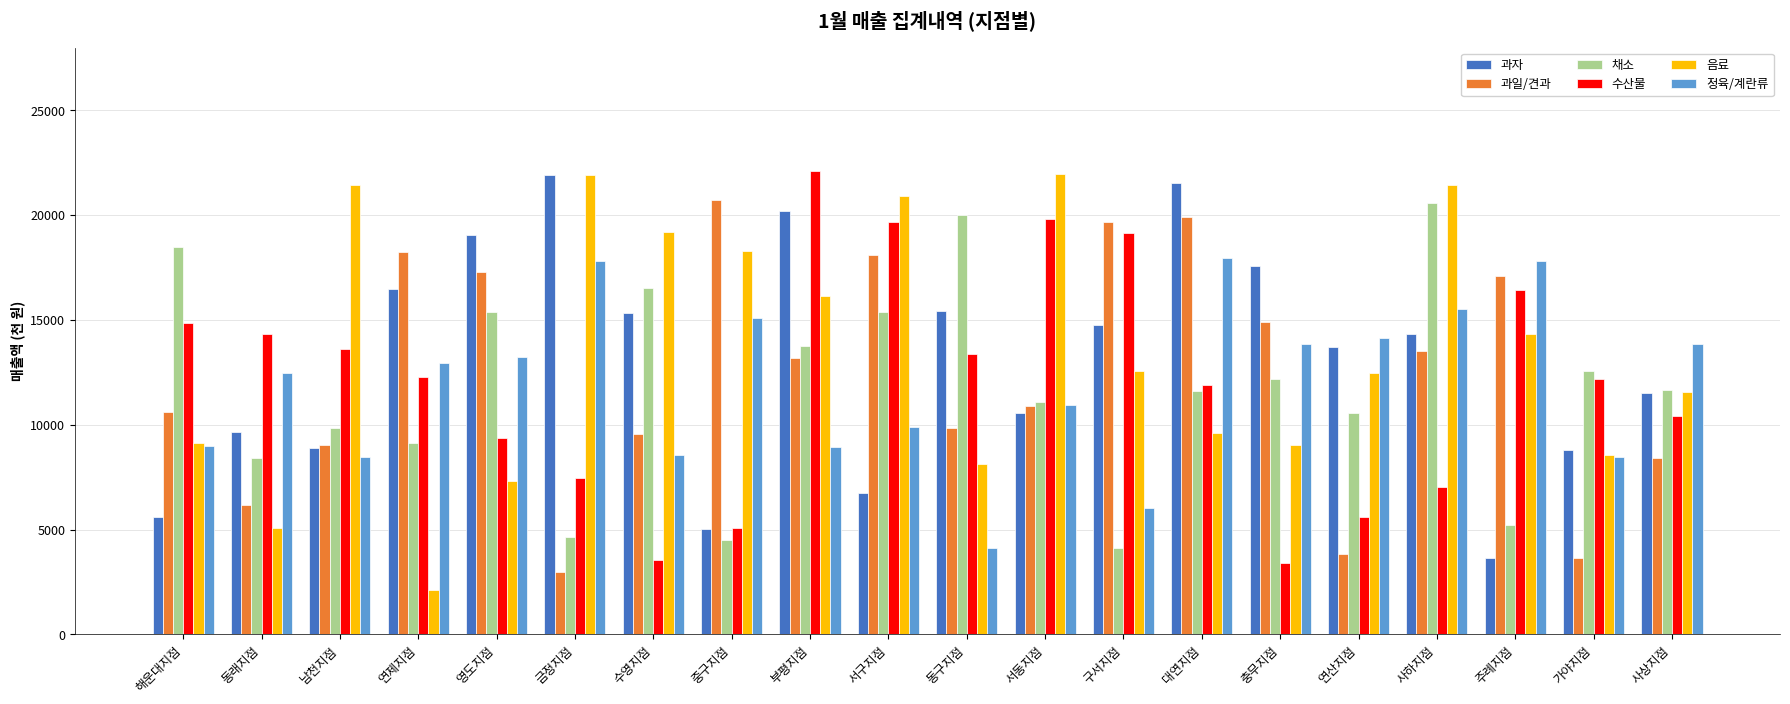

The 채소 series shows 12334 at 동래지점. True or false?

False